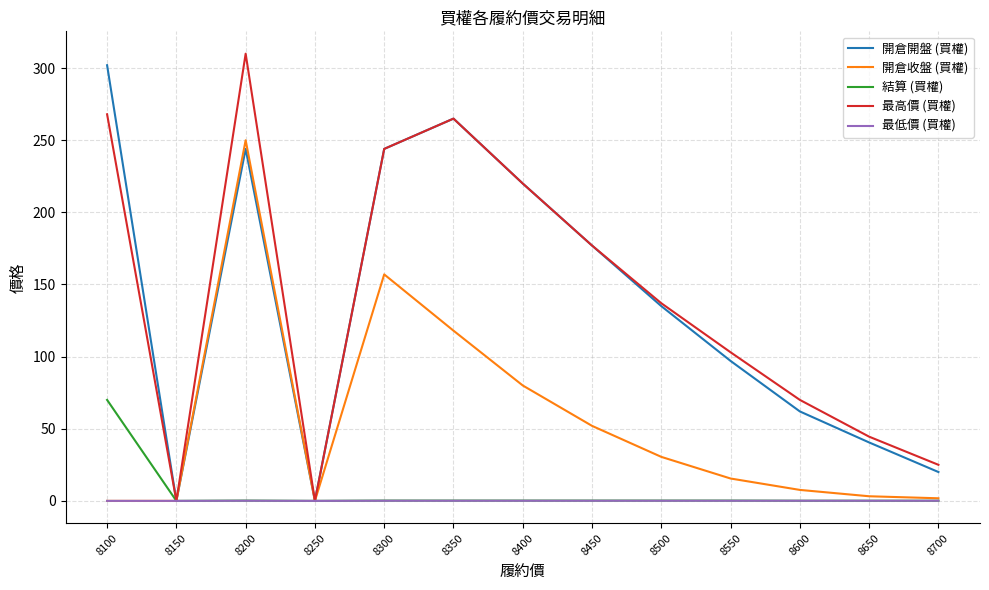

True or false: 最高價 (買權) has more than 1 points higher than both neighbors.

True